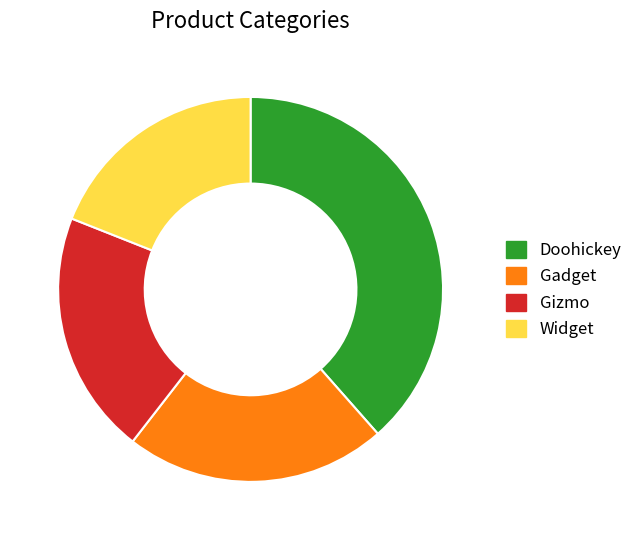

The Gadget slice represents 22% of the pie. True or false?

True